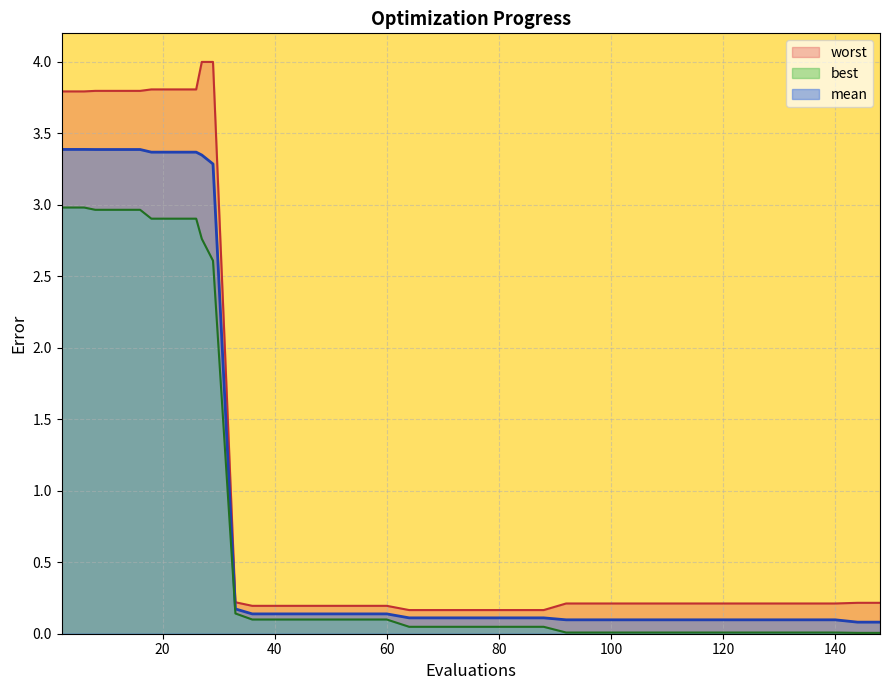

Which series has the largest total across all categories?

worst